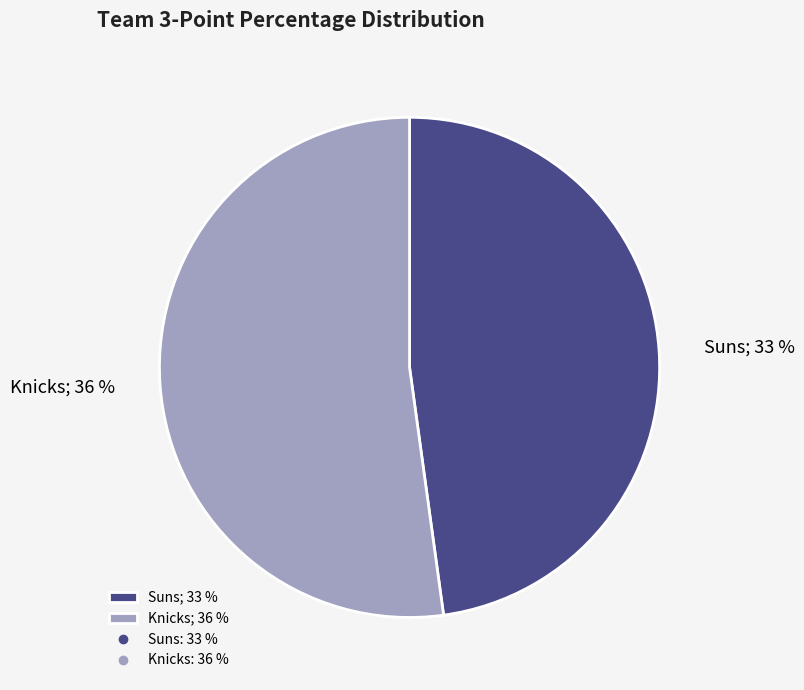

What percentage is the Knicks slice, to the nearest percent?

52%